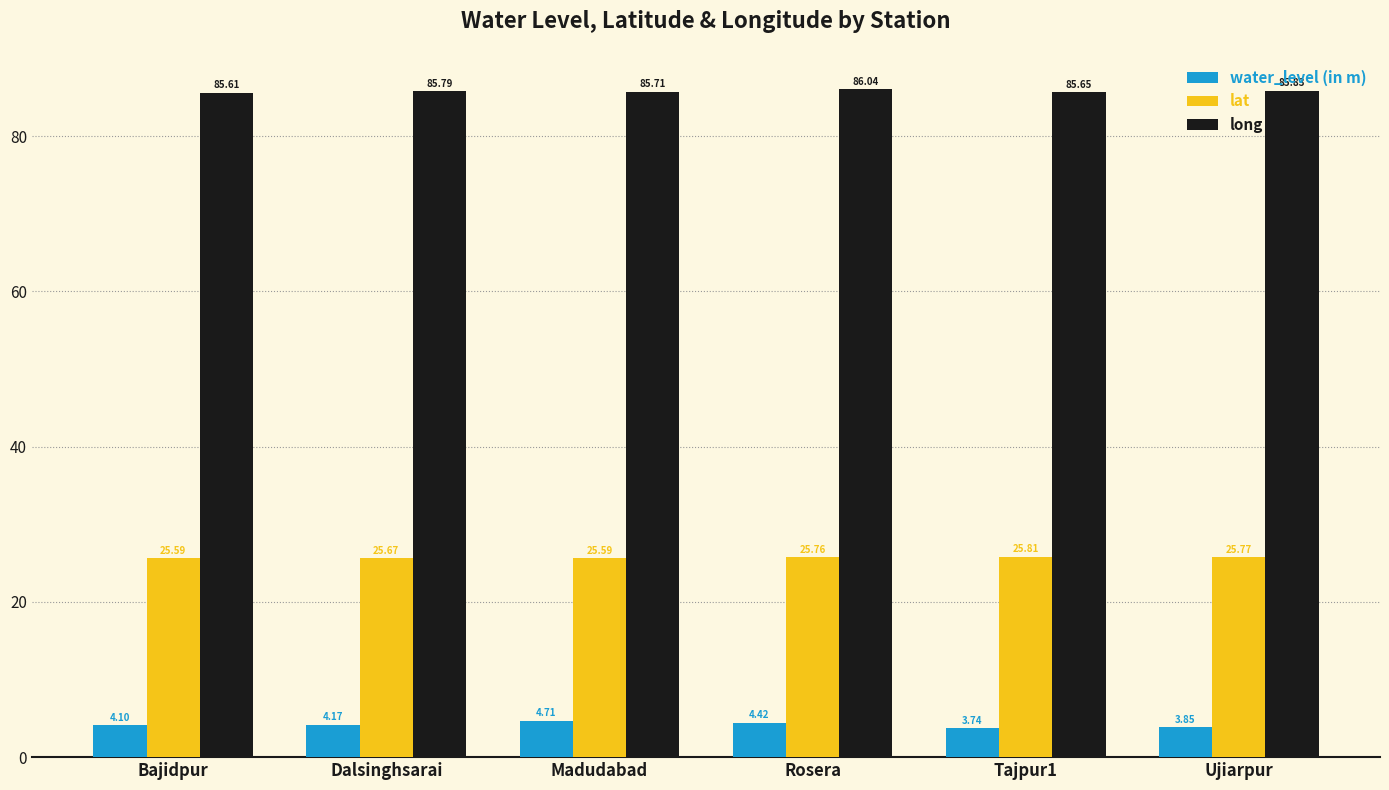

Rank the series by their maximum value, from lowest to highest.

water_level (in m), lat, long